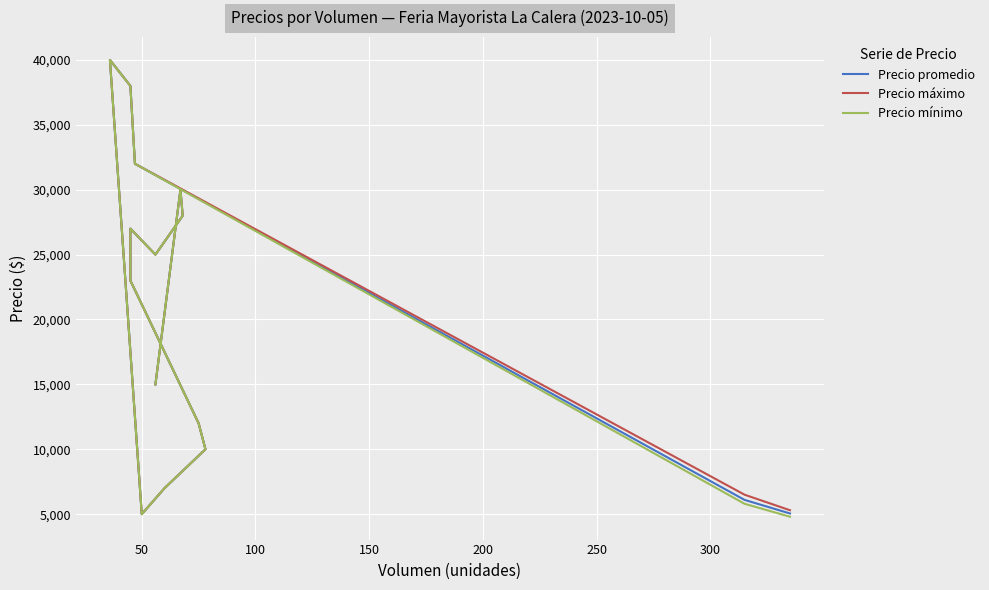

True or false: Precio máximo has more than 0 points higher than both neighbors.

True